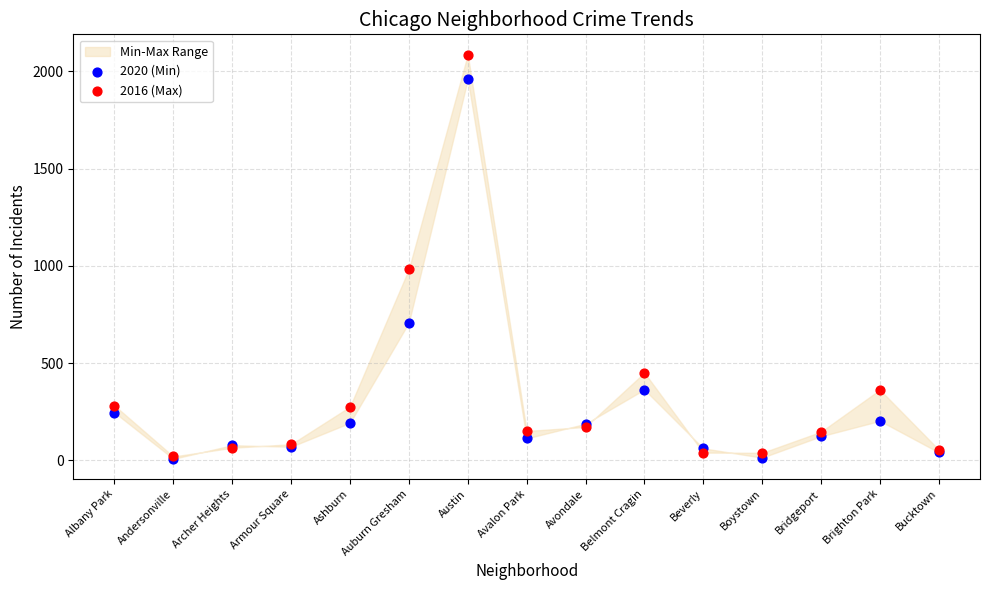

Across all series, what Y value is closest to 1047?

983